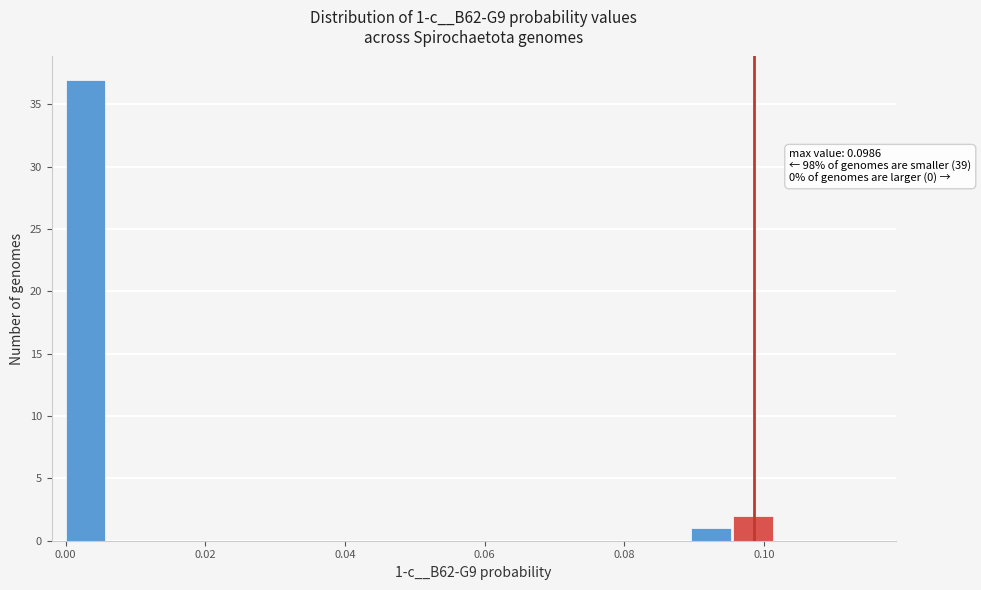

Read against the x-axis, roughly where is the centre of the tallest bar?

0.002